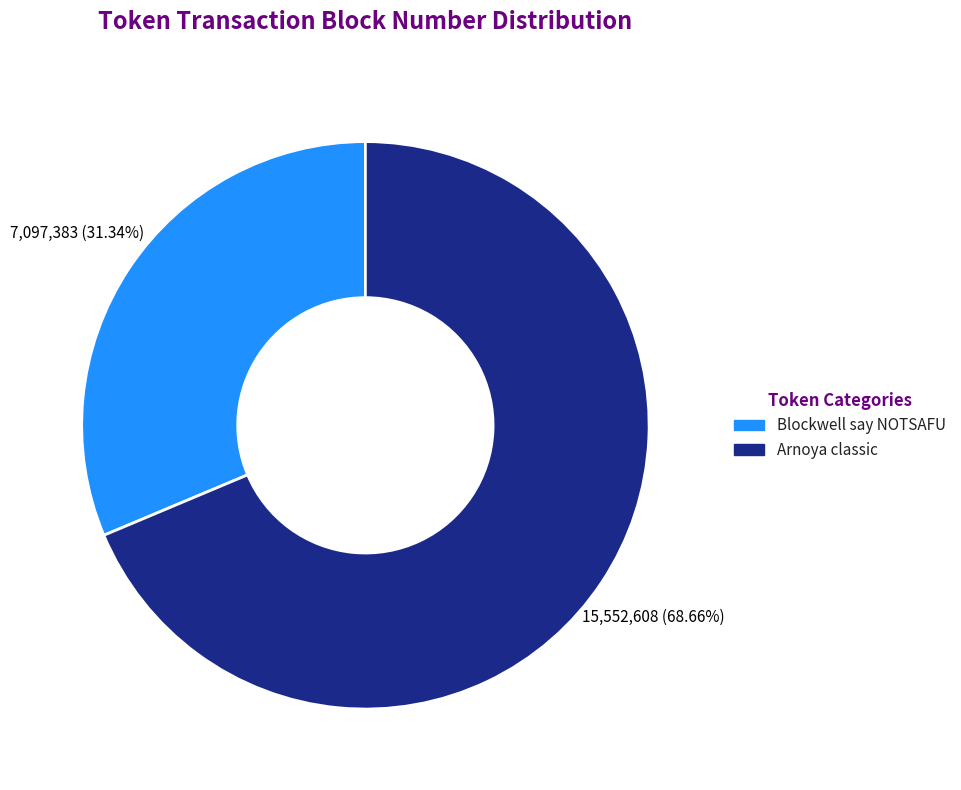

Is there any slice that represents more than half of the pie?

Yes